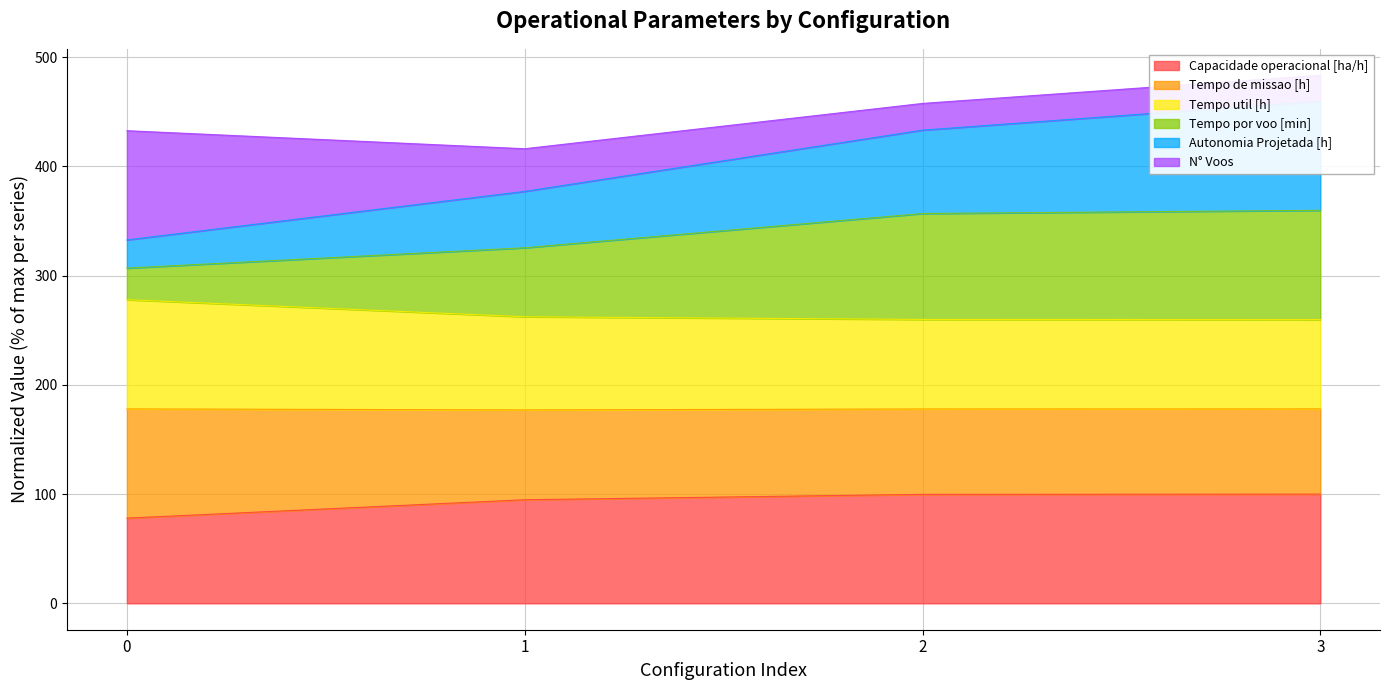

True or false: Autonomia Projetada [h] and Capacidade operacional [ha/h] intersect in this chart.

False